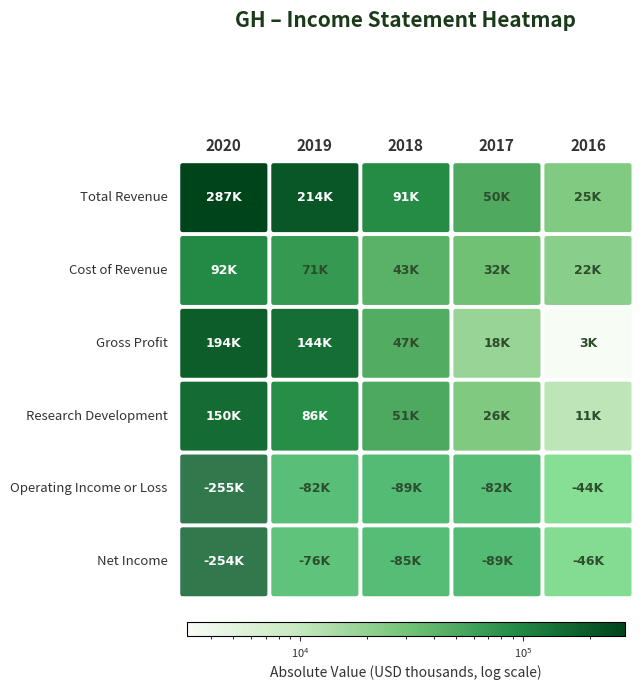

At which label does Total Revenue reach its peak?

2020